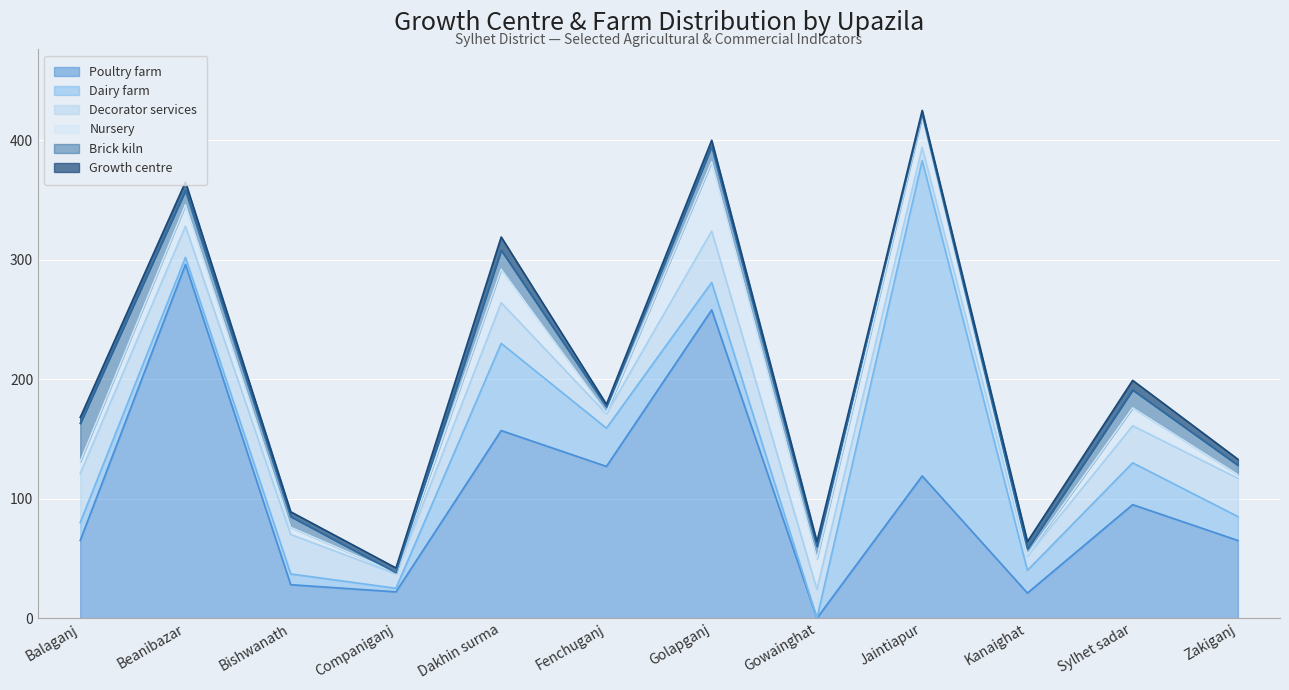

What is the difference between the maximum and minimum values in the Poultry farm series?

296